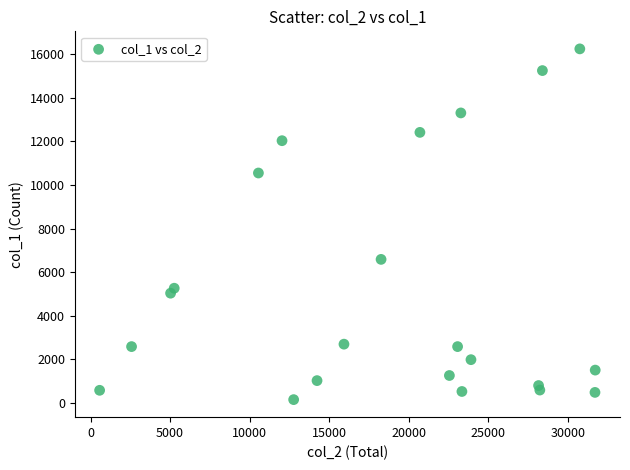

What Y value in the scatter plot is closest to 8196?

6583